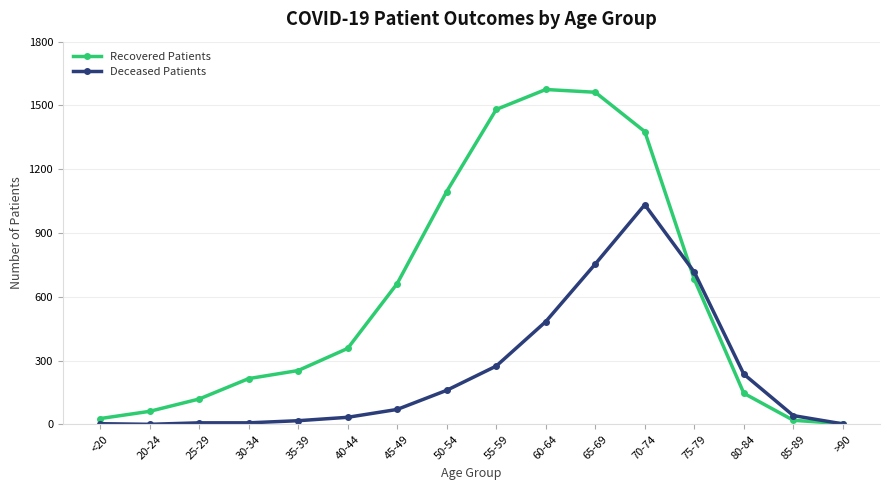

How many categories are shown in the chart?

16